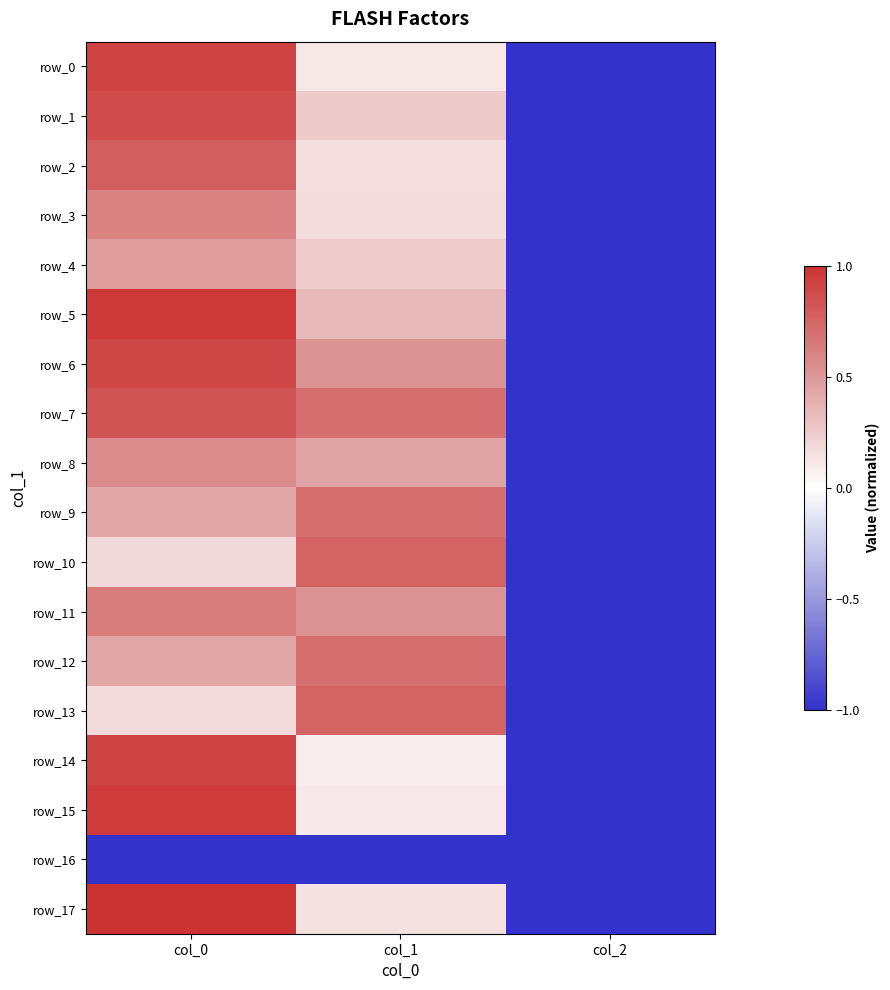

What is the difference between the maximum and minimum values in the row_3 series?

1.6